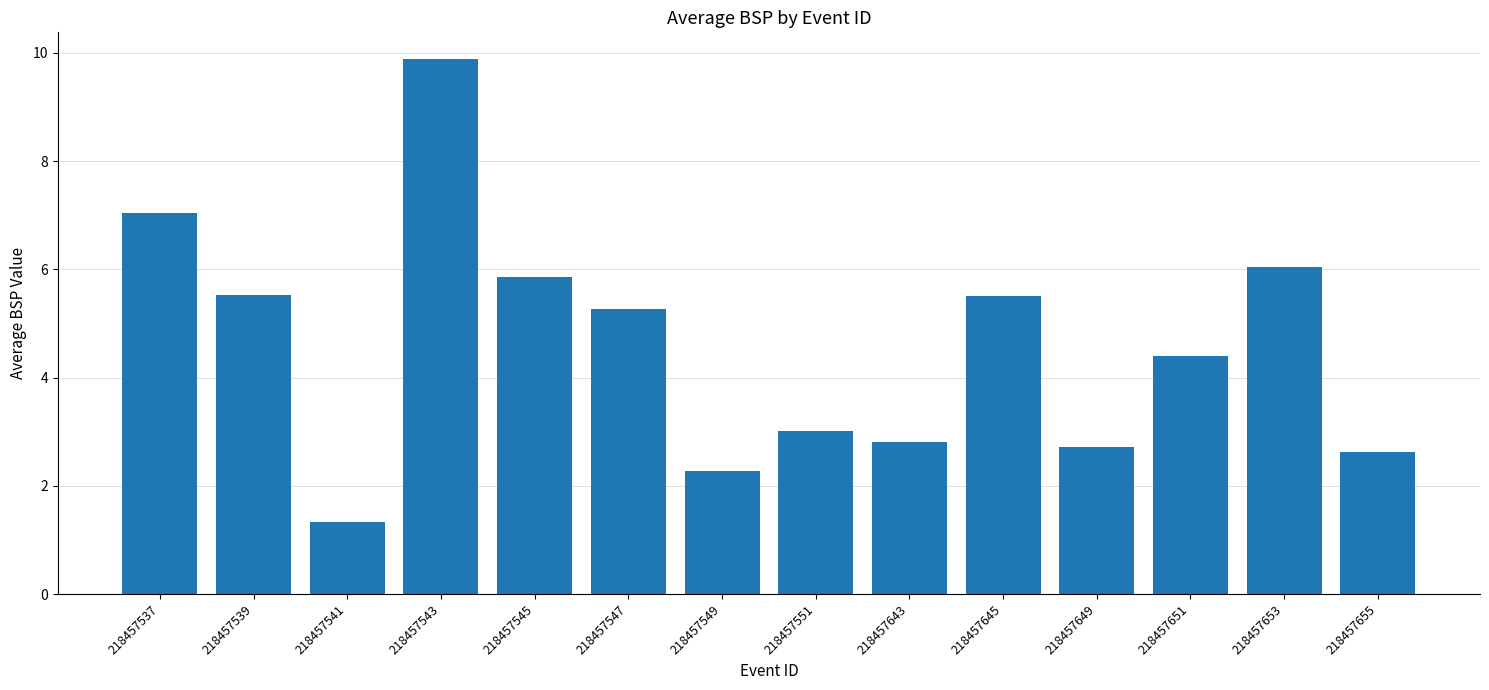

What is the value of the 2nd bar from the left?

5.5